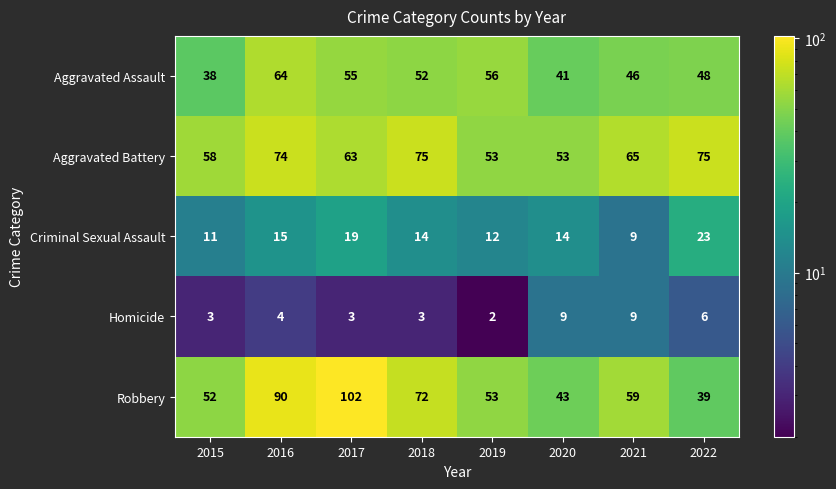

How many categories are shown in the chart?

8